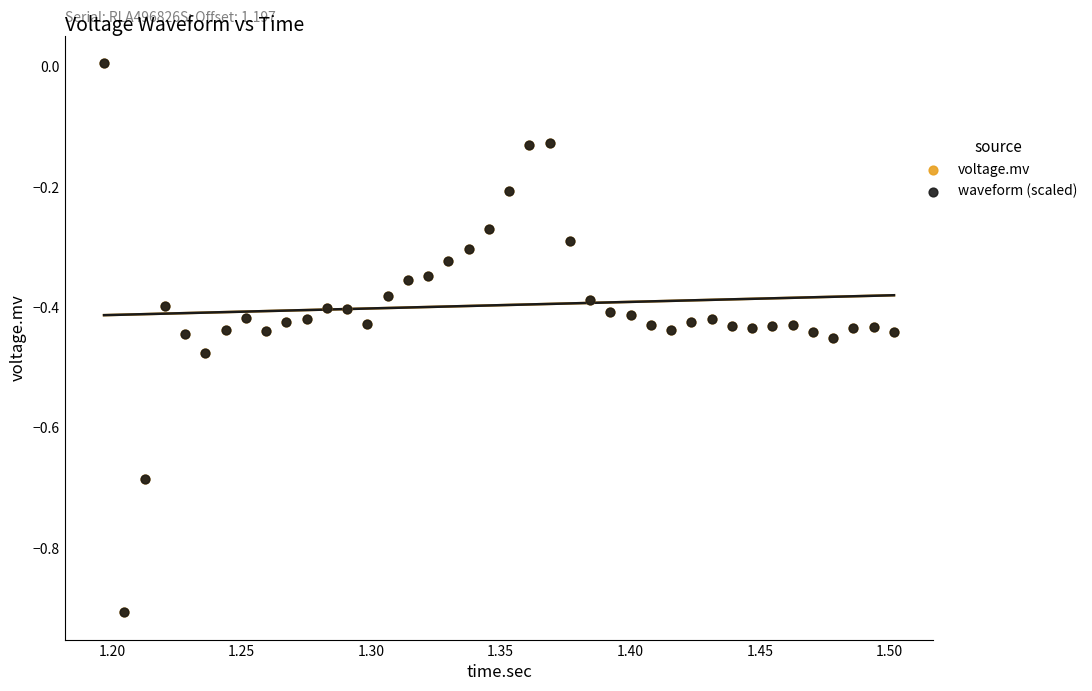

What are all the series names shown in the legend?

voltage.mv, waveform (scaled)